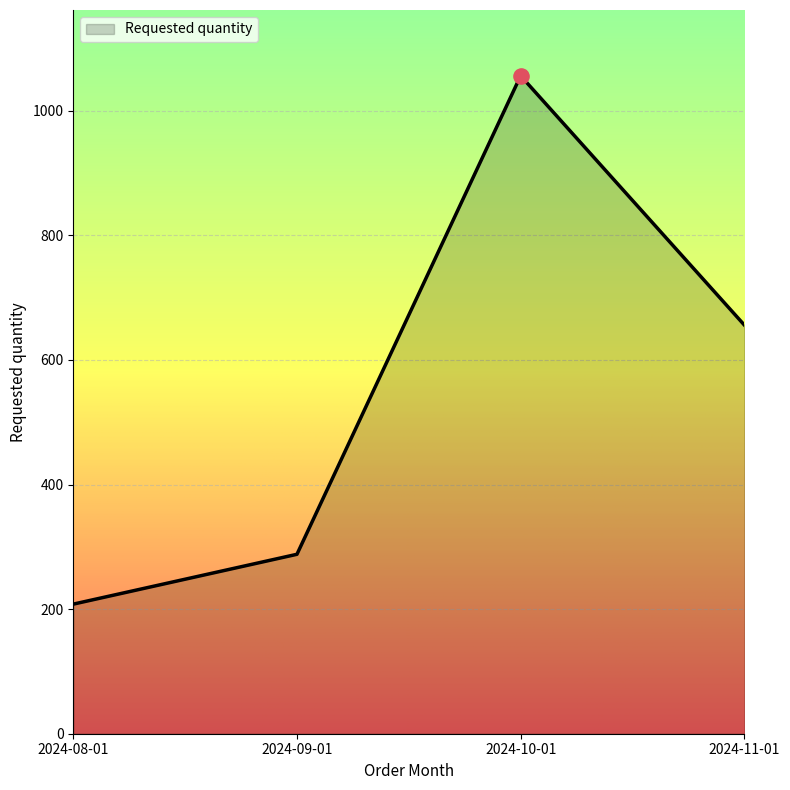

What is the ratio of the value at 2024-09-01 to the value at 2024-11-01?

0.4